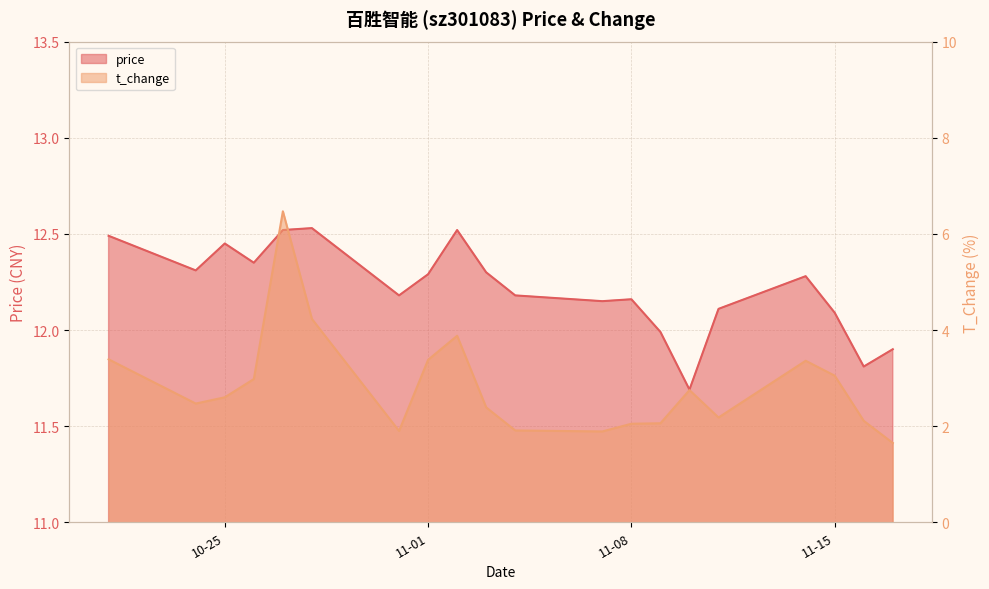

True or false: price and t_change cross at least once.

False